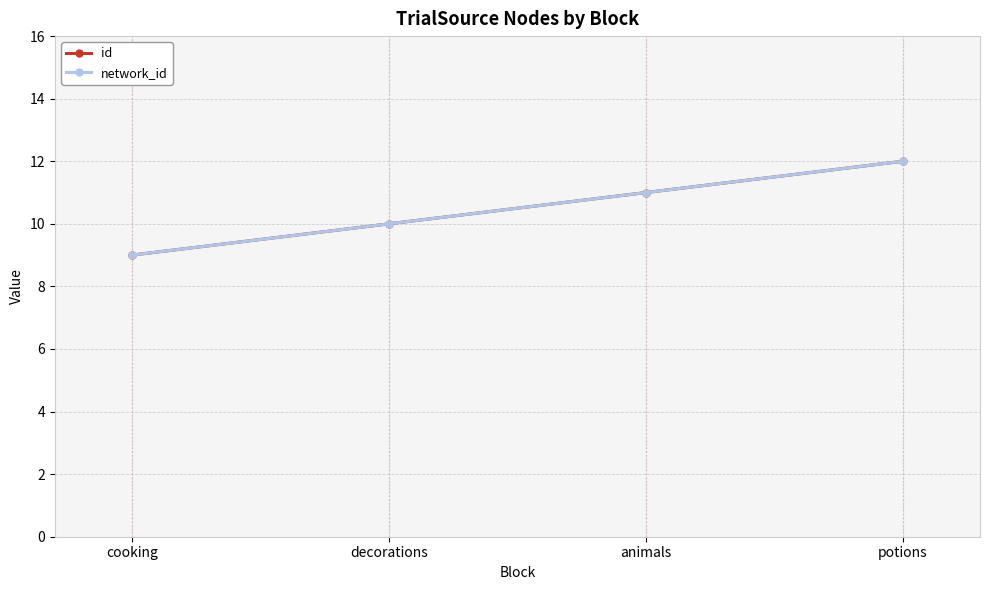

Does the chart have visible grid lines?

Yes